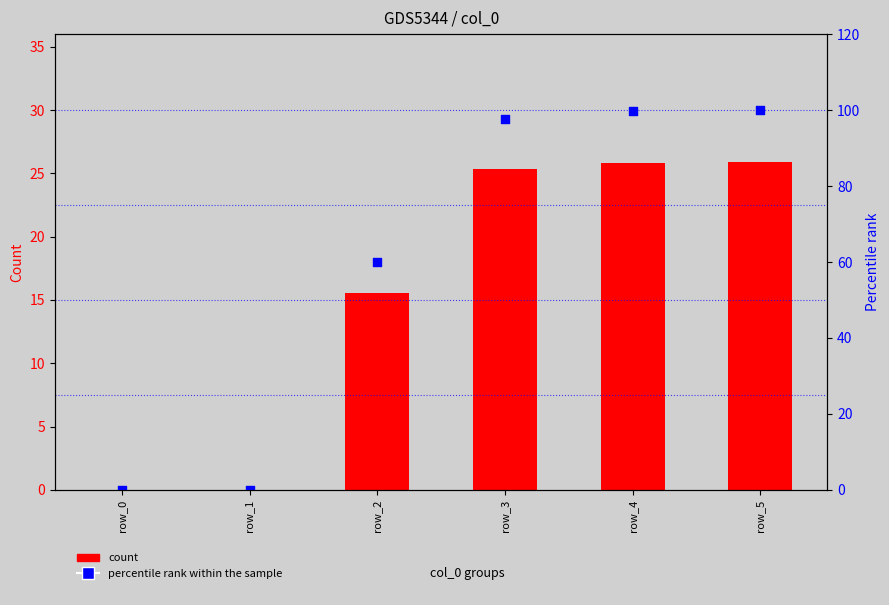

What are all the series names shown in the legend?

count, percentile rank within the sample